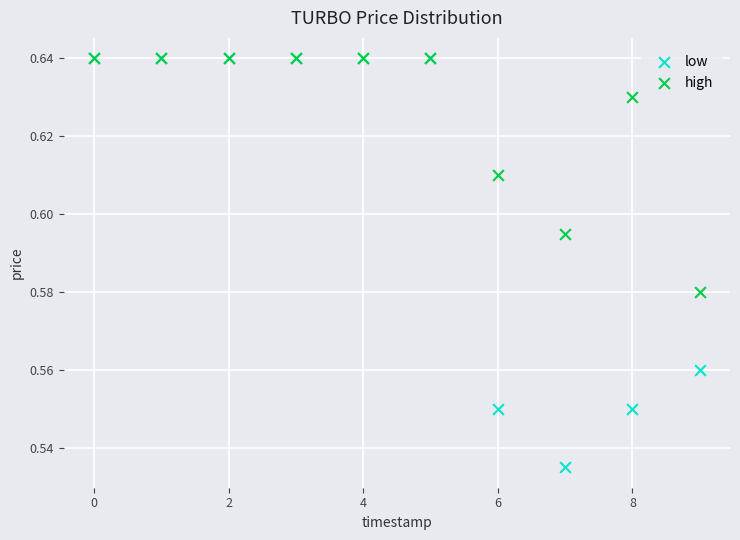

What are all the series names shown in the legend?

low, high